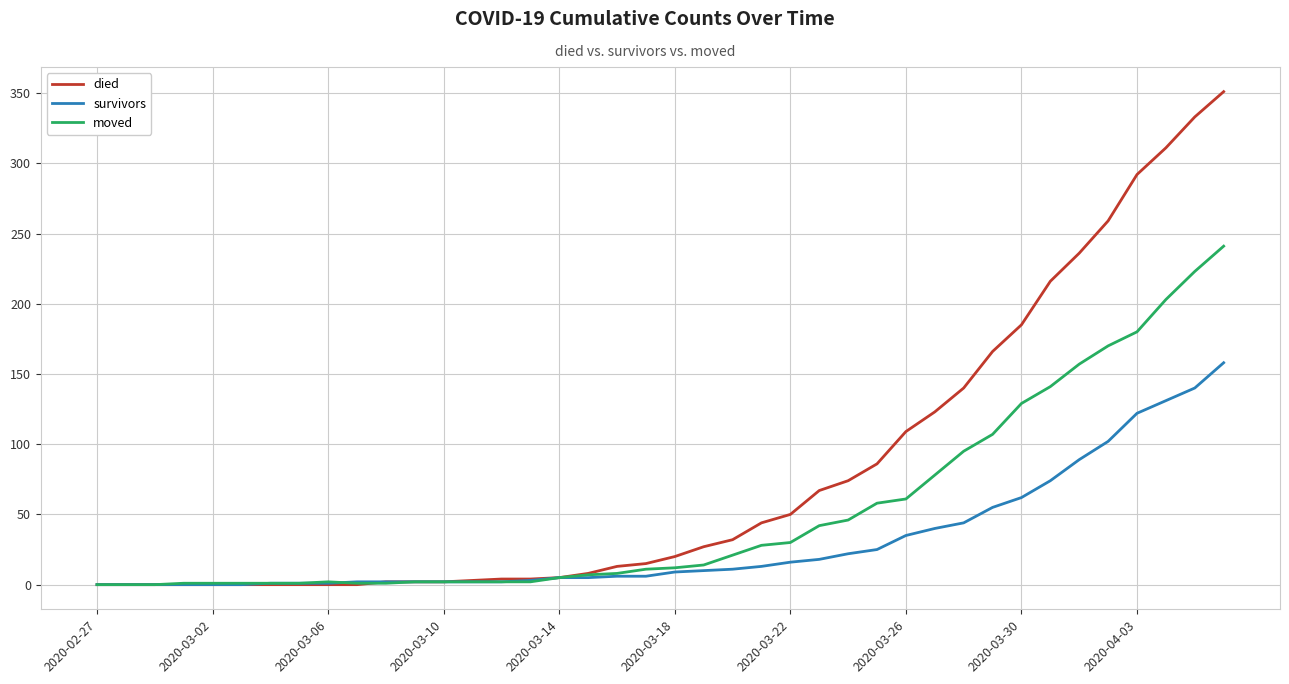

Which series has the widest spread of values?

died